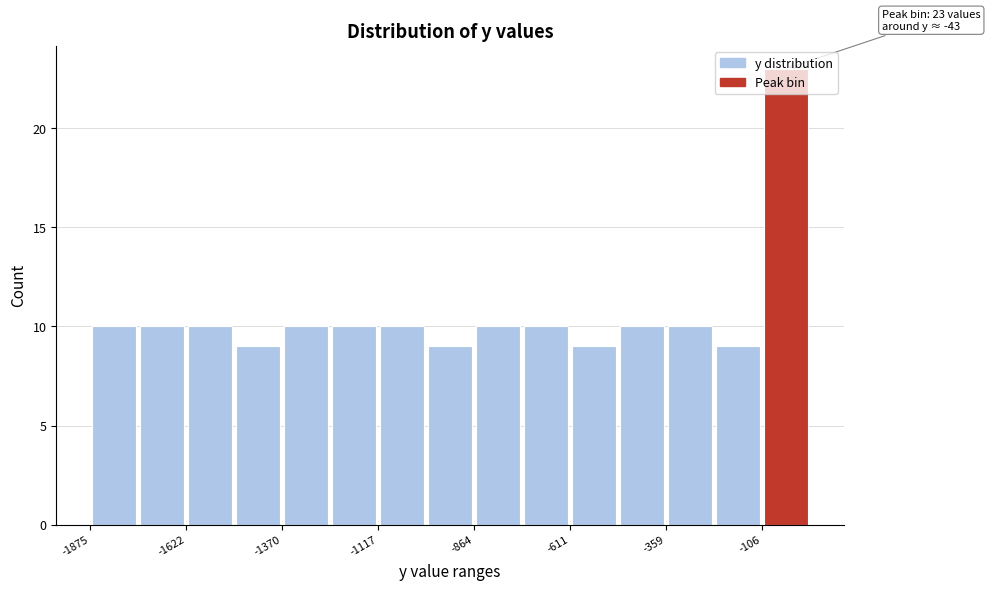

Read against the x-axis, roughly where is the centre of the tallest bar?

-50